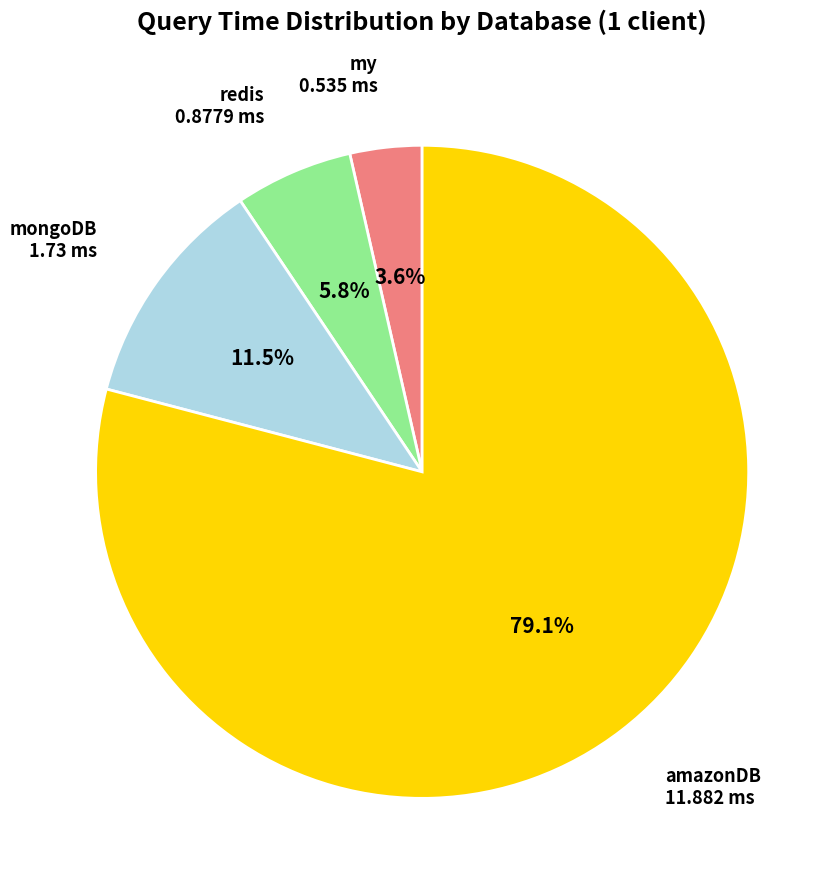

Is there any slice that represents more than half of the pie?

Yes